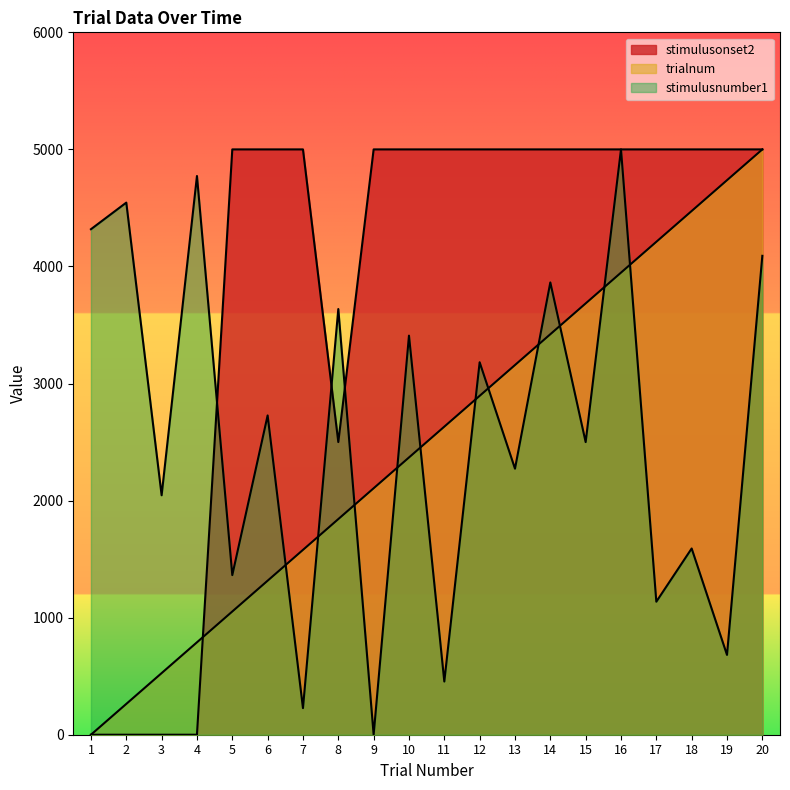

How many data points in trialnum are above 2631?

10